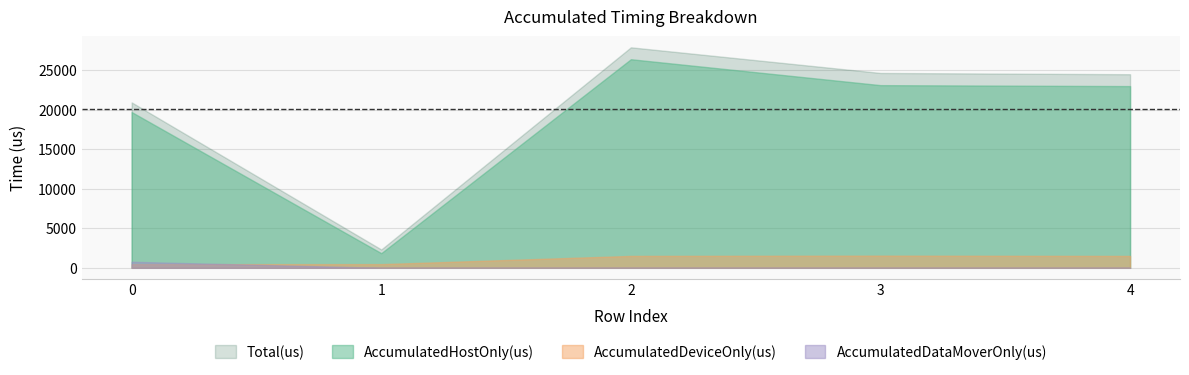

True or false: AccumulatedHostOnly(us) and Total(us) intersect in this chart.

False